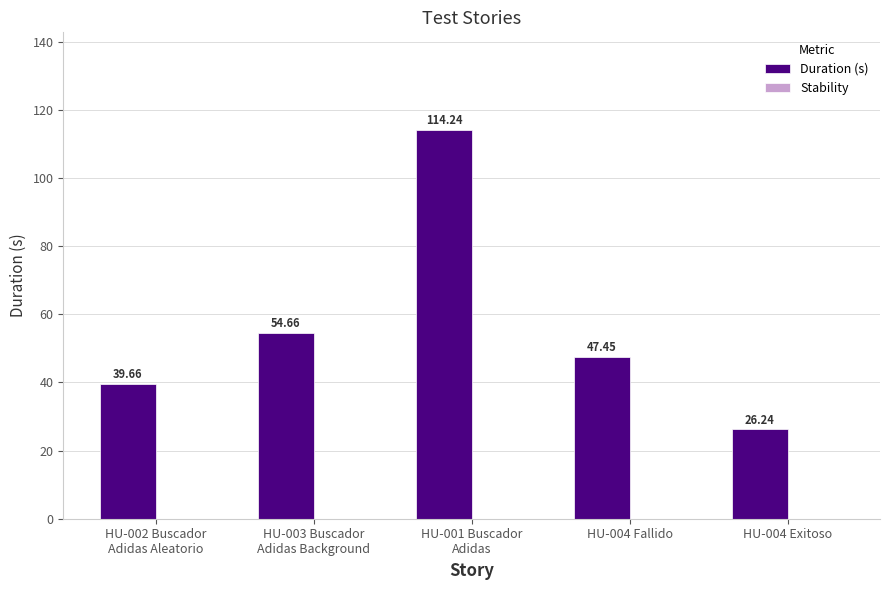

What is the difference between the second highest and minimum values?

28.4